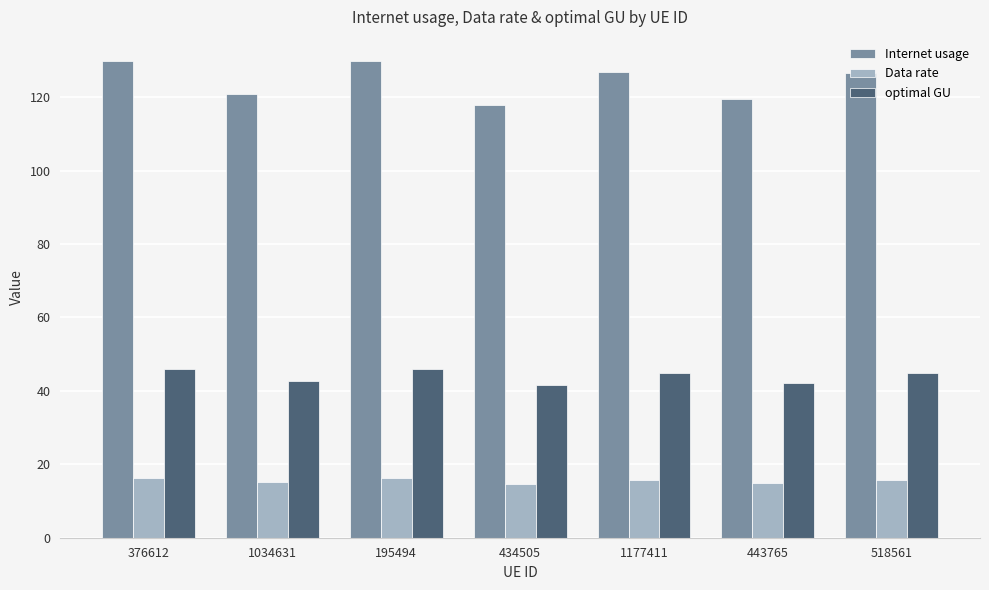

What is the label of the 5th bar from the left?

1177411